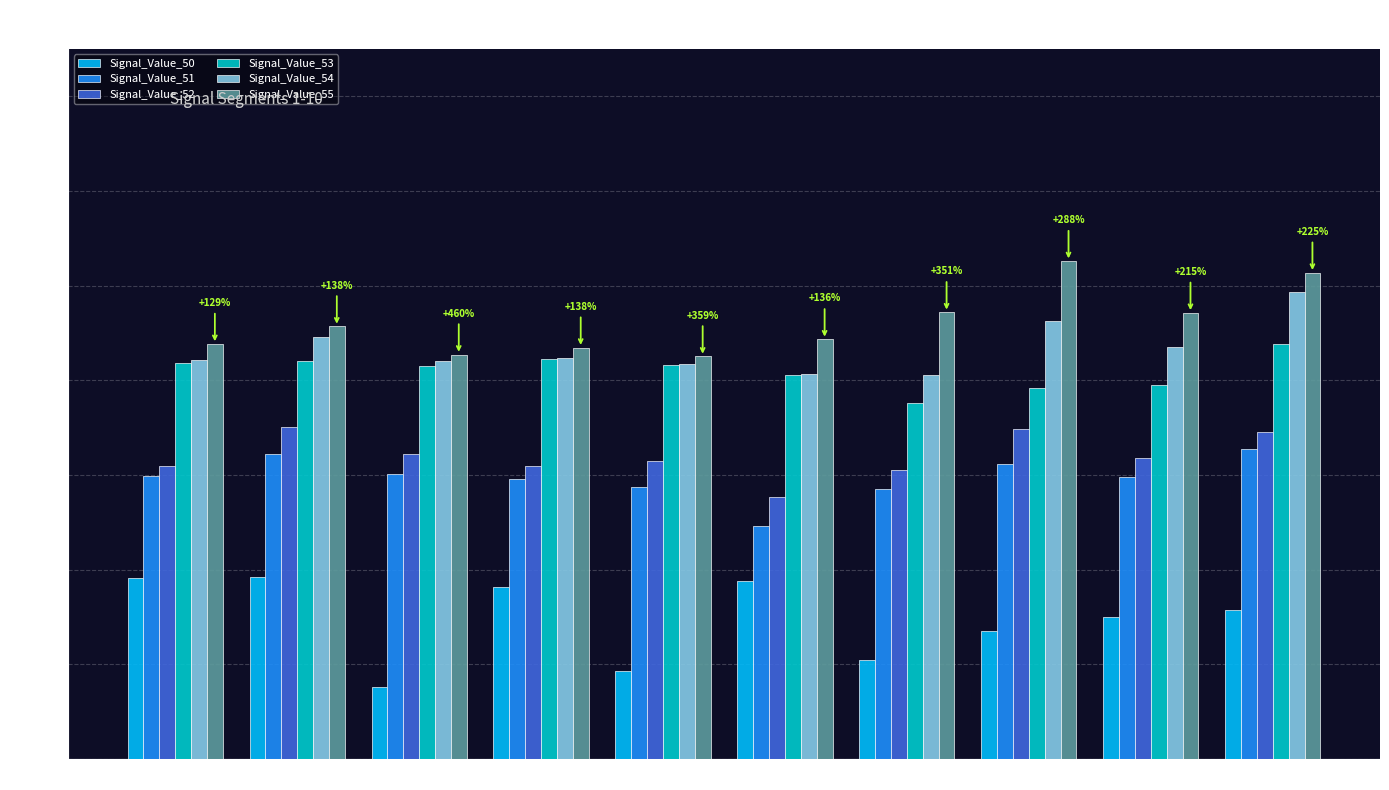

Between Seg 1 and Seg 3, which series saw the biggest shift?

Signal_Value_50